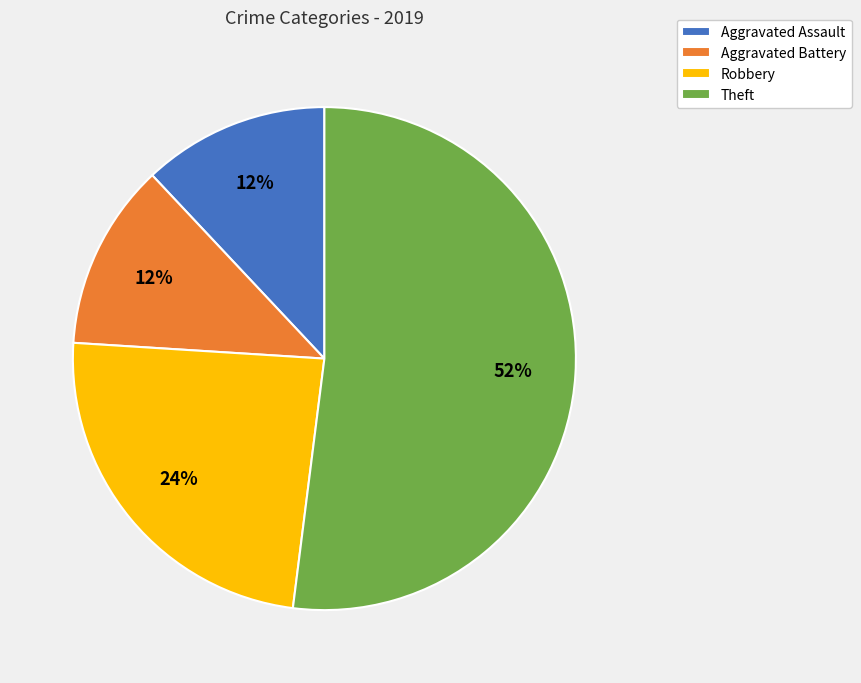

Which has a higher value, Theft or Aggravated Battery?

Theft